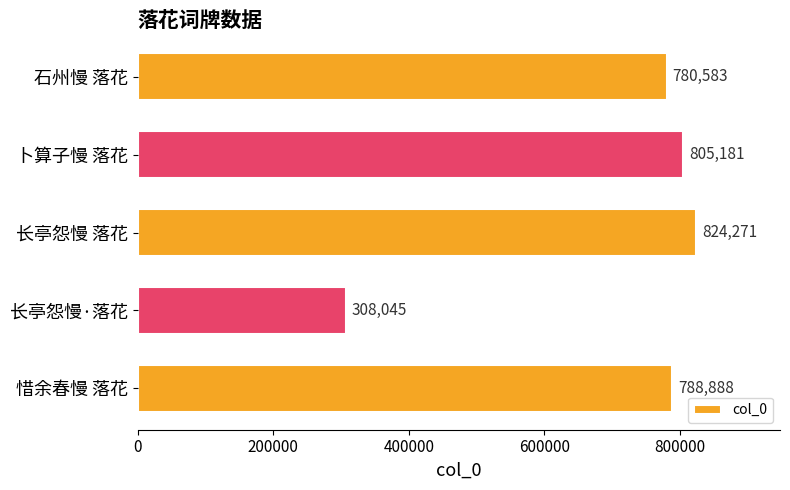

Is it true that the value at 石州慢 落花 is 780583?

True